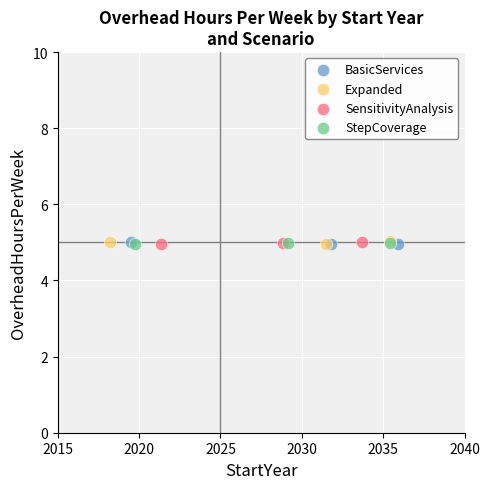

What are all the series names shown in the legend?

BasicServices, Expanded, SensitivityAnalysis, StepCoverage